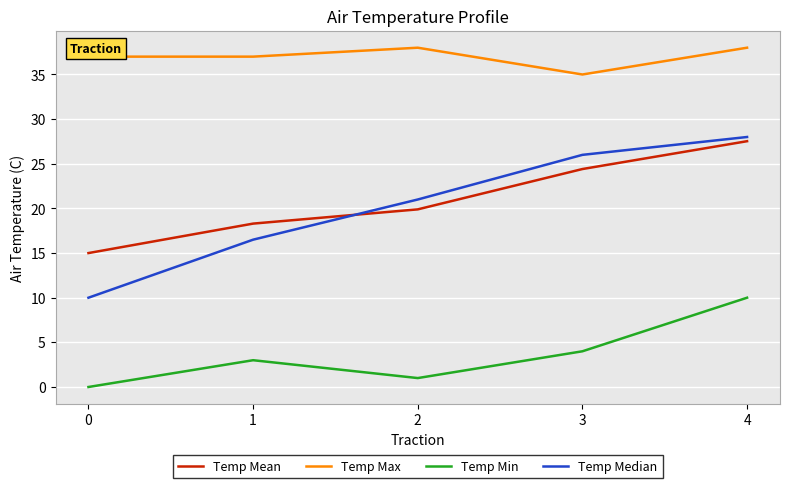

Between 1 and 4, which series saw the biggest shift?

Temp Median